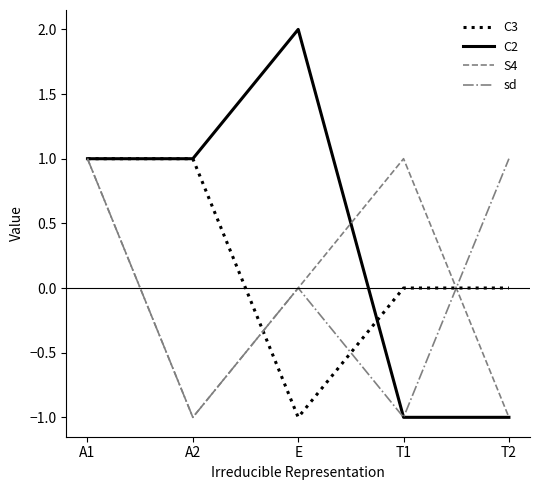

At which category is the sum across all series the highest?

A1